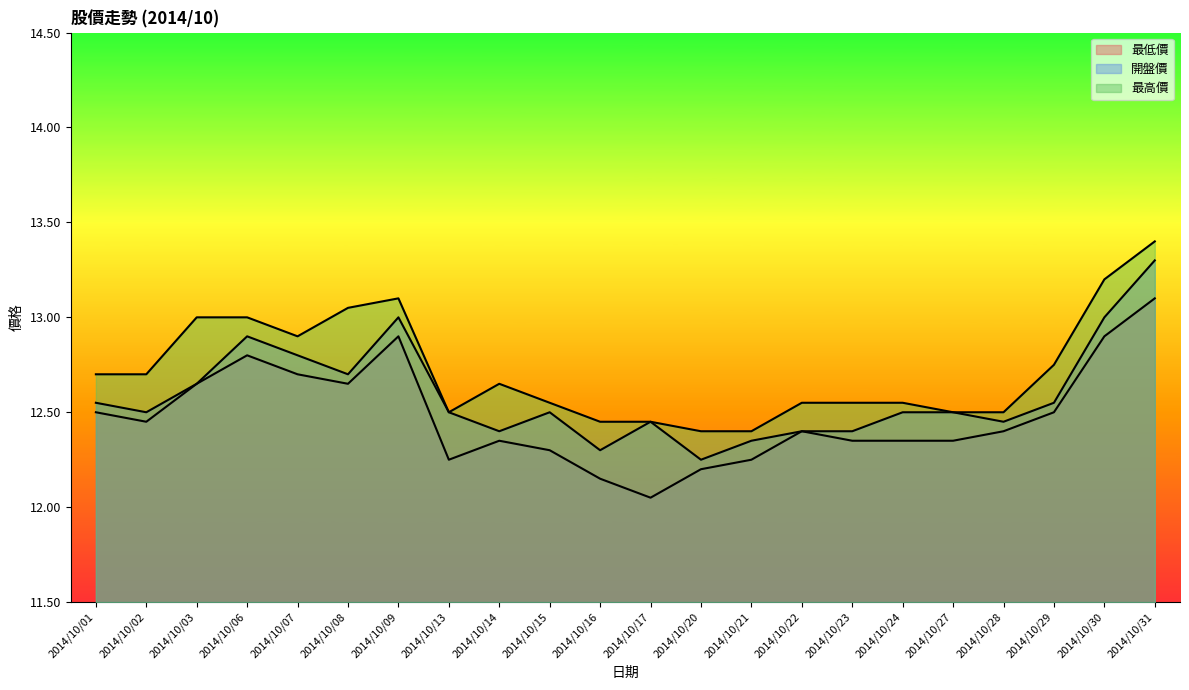

Is the value of 最高價 at 2014/10/06 greater than the value of 開盤價 at 2014/10/30?

No